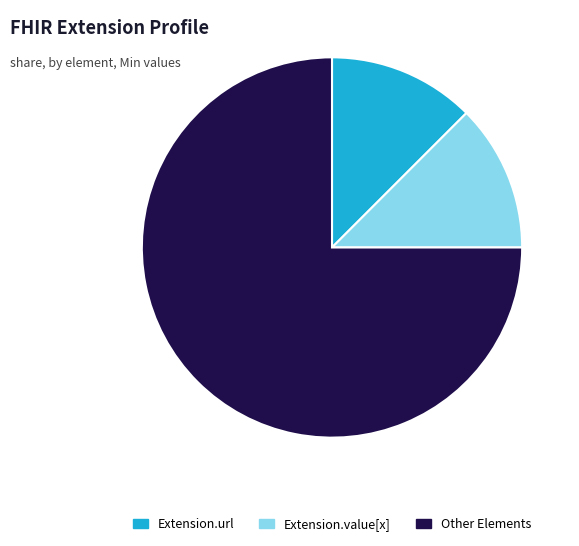

Does any single category account for the majority?

Yes